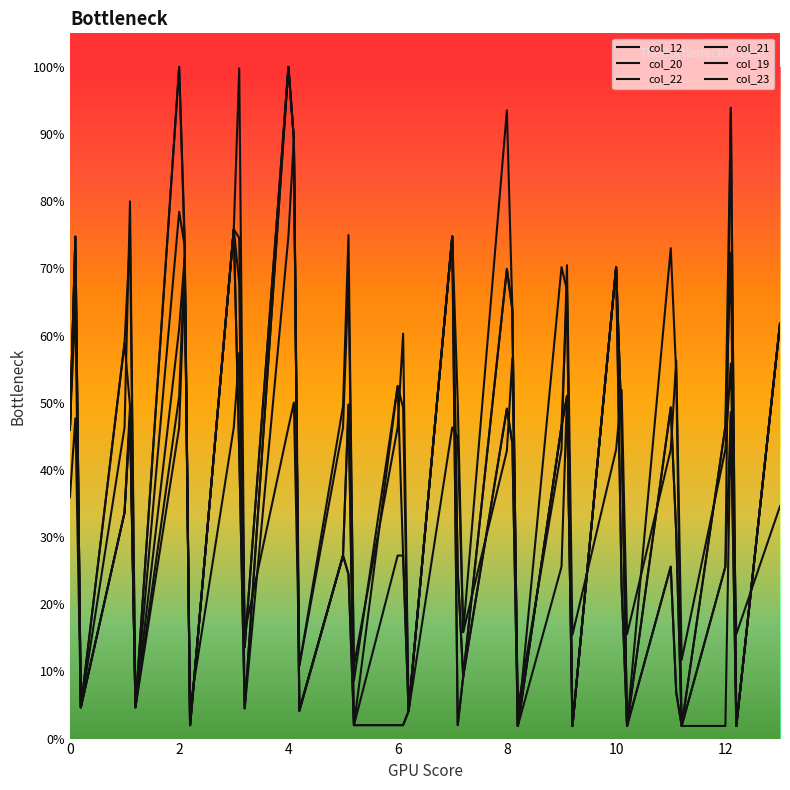

True or false: col_12 and col_23 cross at least once.

True